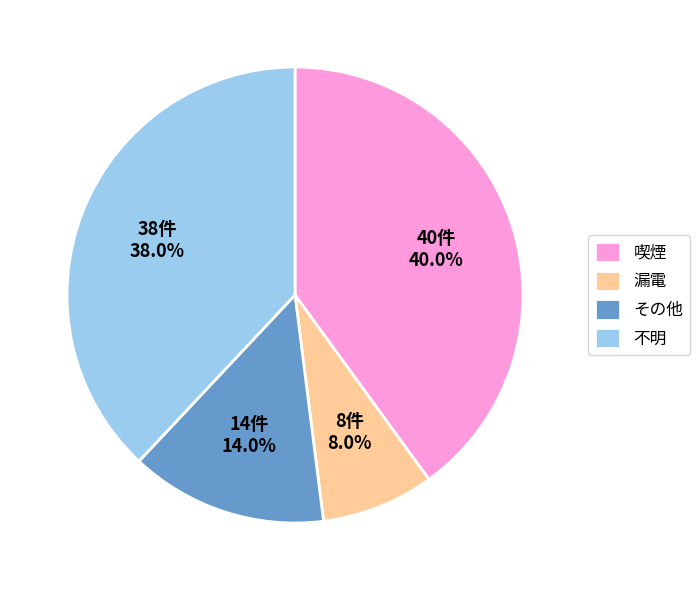

Rank the categories by value from lowest to highest.

漏電, その他, 不明, 喫煙